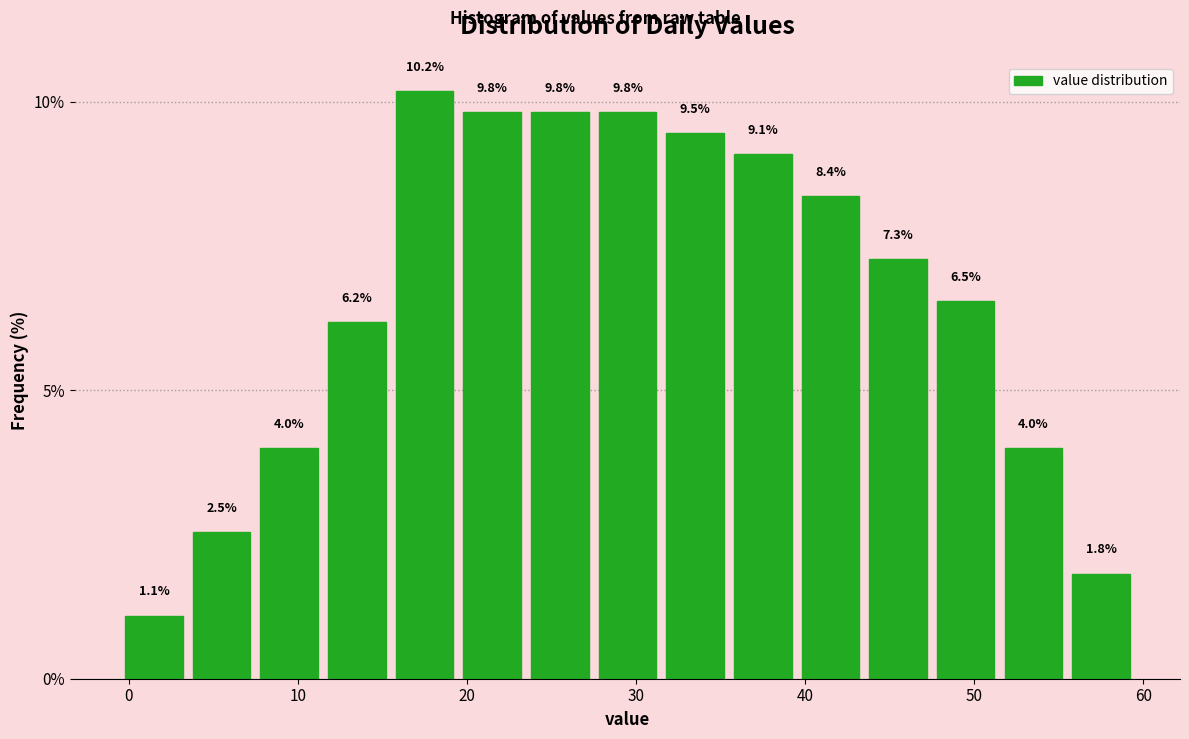

Reading left to right, transcribe this chart: for each bar, give the range it covers on the x-axis and its height. The bar edges are not printed on the chart, so give them approximately, as read against the axis.

-0.5 to 3.5: 1.1
3.5 to 7.5: 2.5
7.5 to 11.5: 4.0
11.5 to 15.5: 6.2
15.5 to 19.5: 10.2
19.5 to 23.5: 9.8
23.5 to 27.5: 9.8
27.5 to 31.5: 9.8
31.5 to 35.5: 9.5
35.5 to 39.5: 9.1
39.5 to 43.5: 8.4
43.5 to 47.5: 7.3
47.5 to 51.5: 6.5
51.5 to 55.5: 4.0
55.5 to 59.5: 1.8